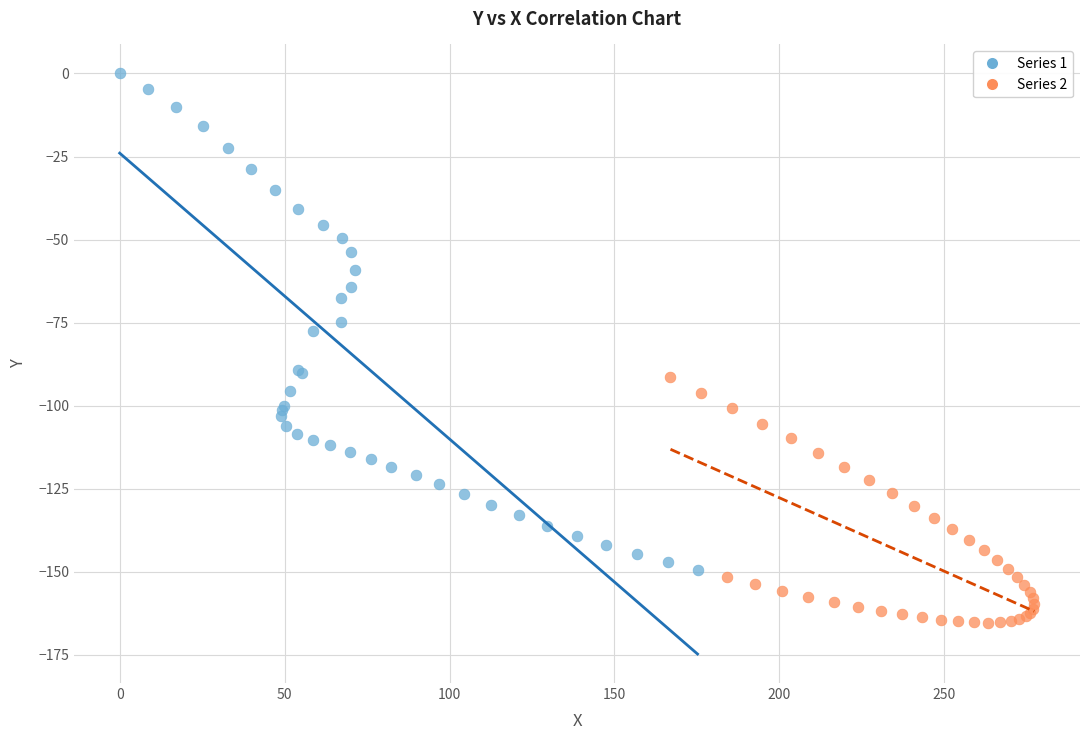

Which series reaches the maximum Y coordinate?

Series 1